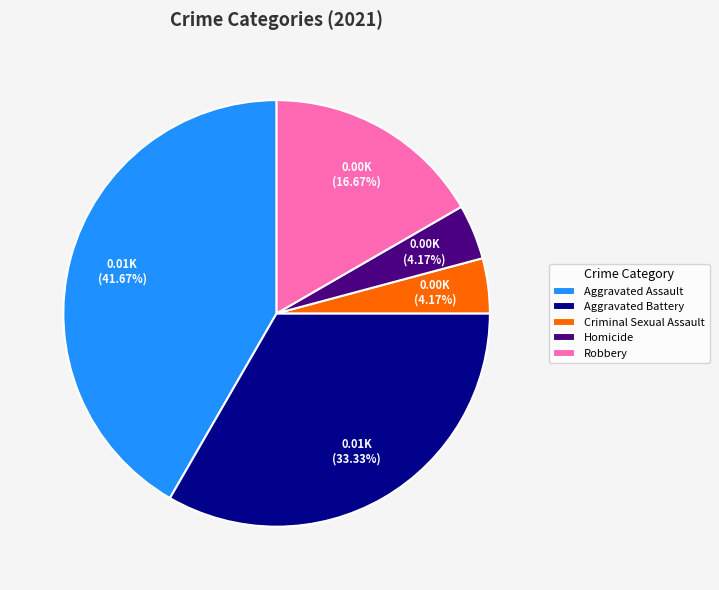

To the nearest percent, what is the difference between the Robbery and Aggravated Assault slice percentages?

25%